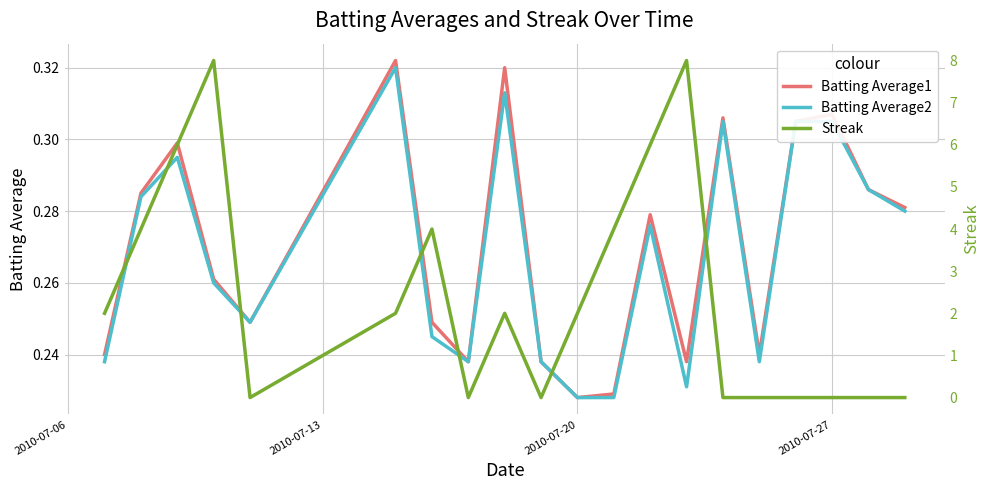

Which series has the largest total across all categories?

Streak